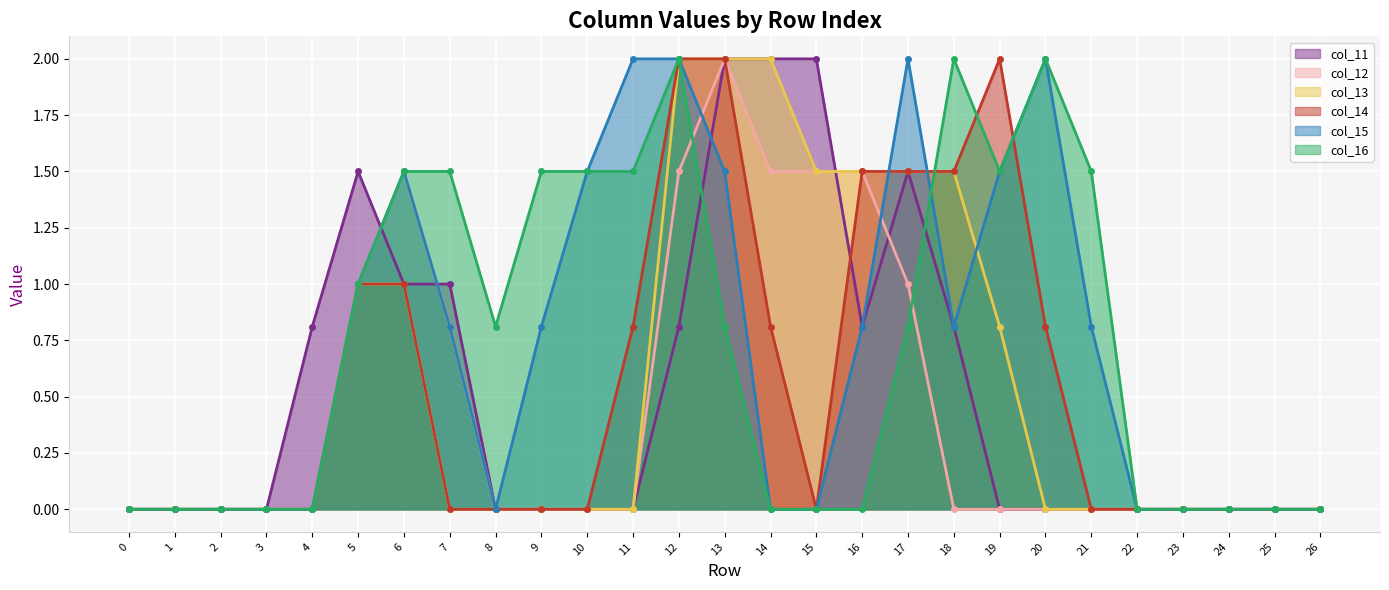

List the labels in order of col_15 value, smallest first.

0, 1, 2, 3, 4, 8, 14, 15, 22, 23, 24, 25, 26, 7, 9, 16, 18, 21, 5, 6, 10, 13, 19, 11, 12, 17, 20